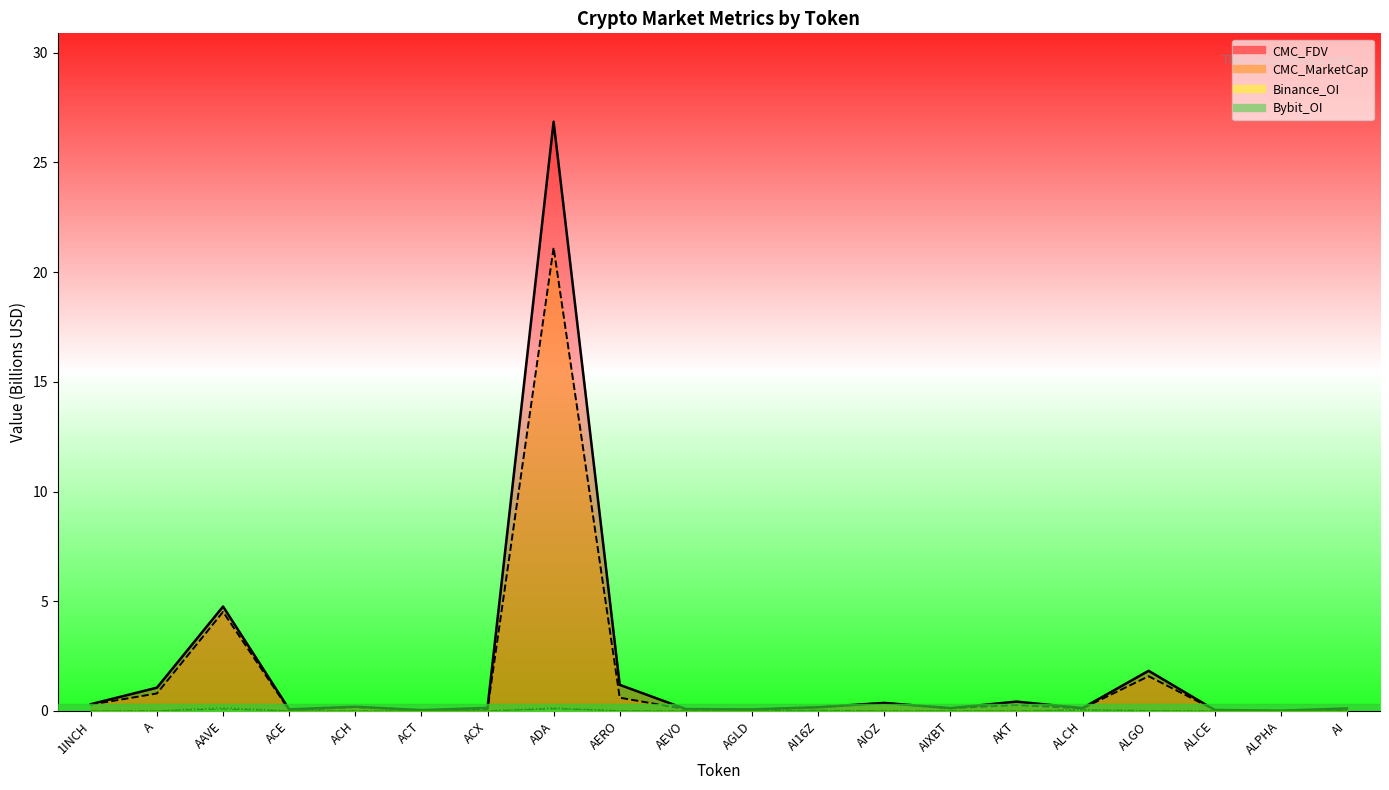

At how many categories does at least one series exceed 3?

2